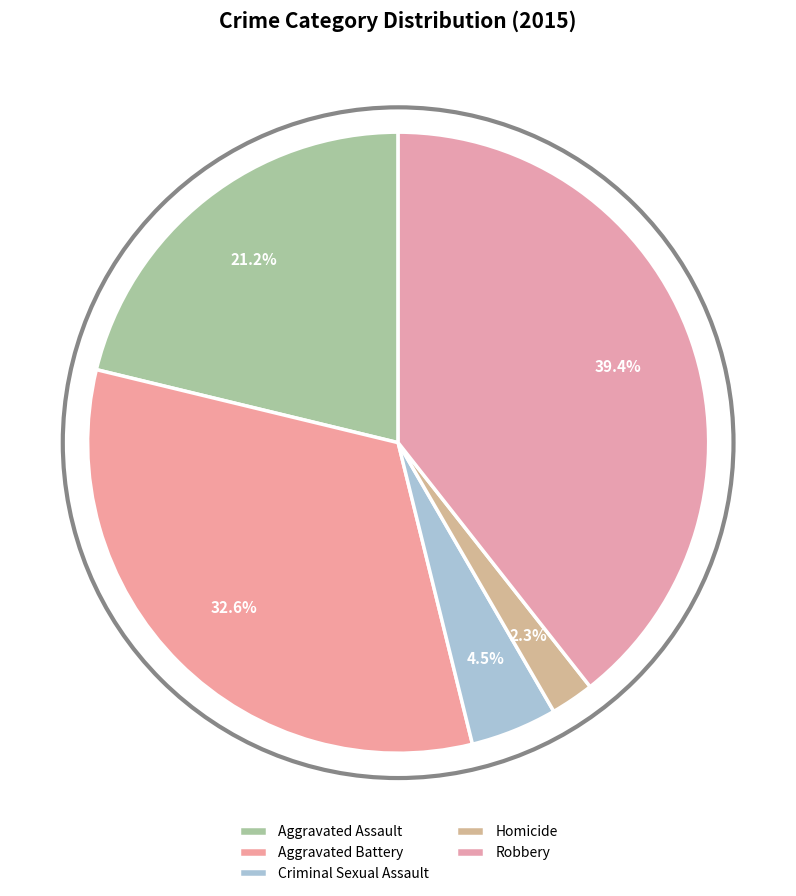

What percentage do Criminal Sexual Assault and Aggravated Battery together represent?

37.1%